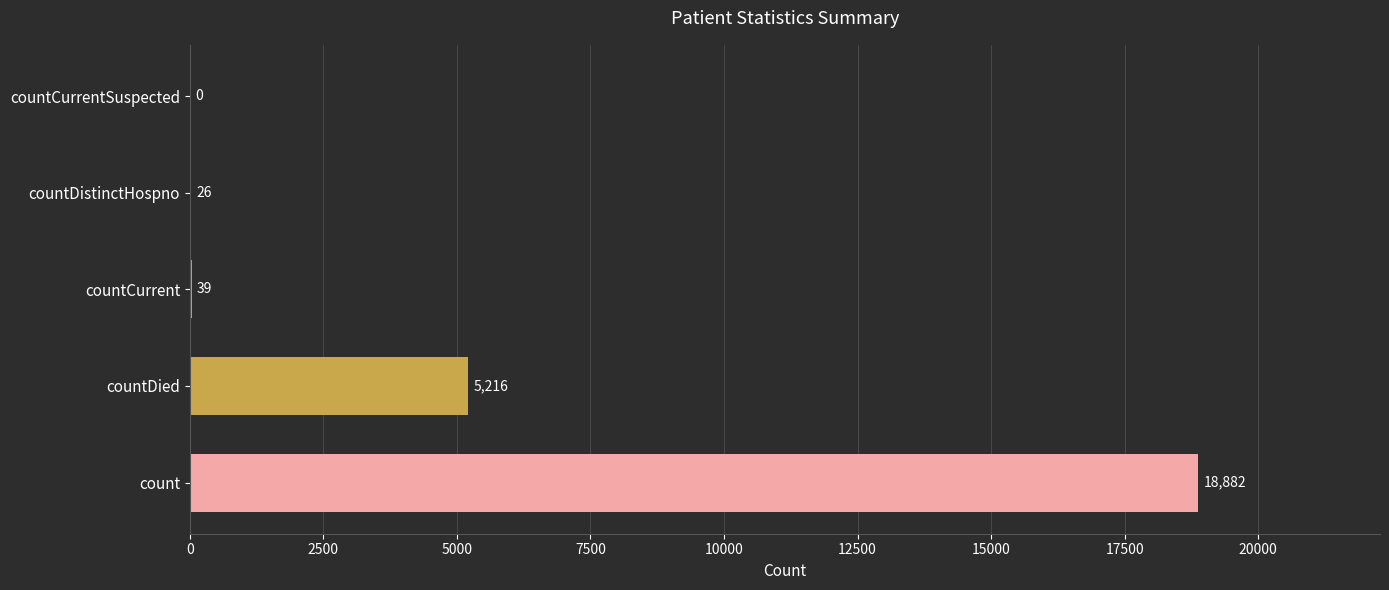

The value at countDistinctHospno is 26. True or false?

True